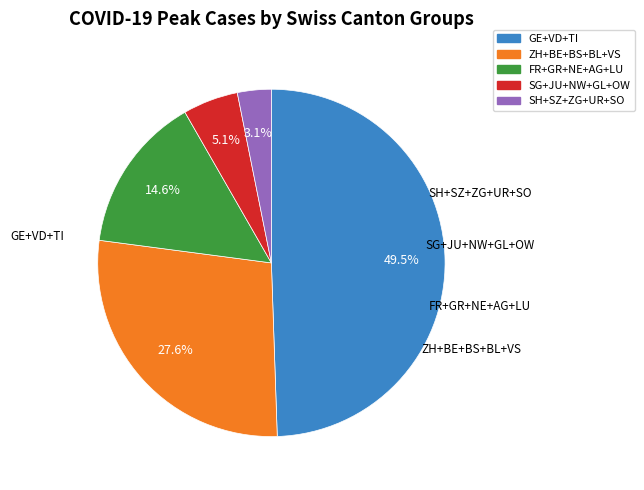

Does any single category account for the majority?

No